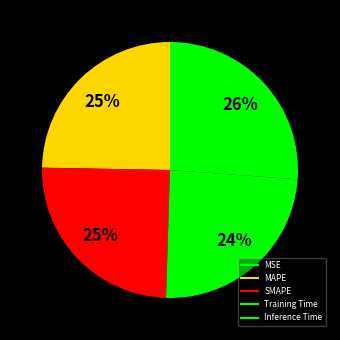

What percentage is NOT represented by Inference Time?

73.8%